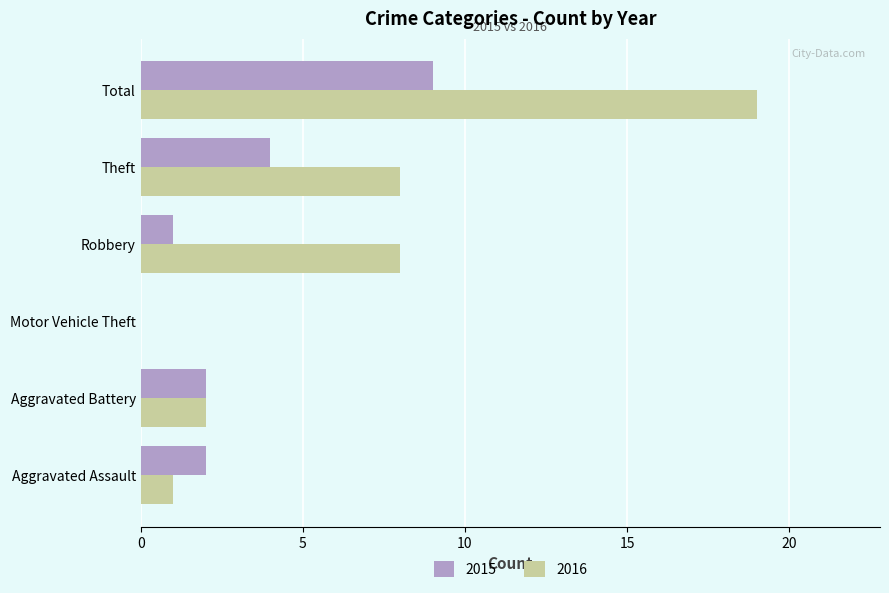

Count the number of data series in this chart.

2